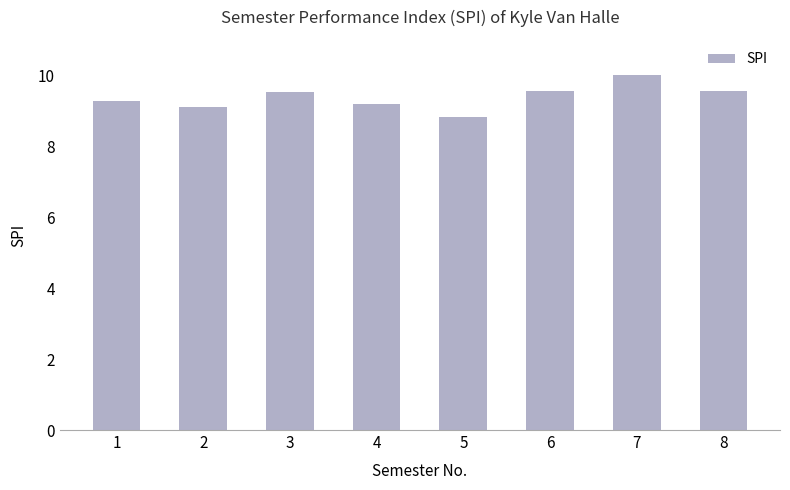

How many categories are shown in the chart?

8